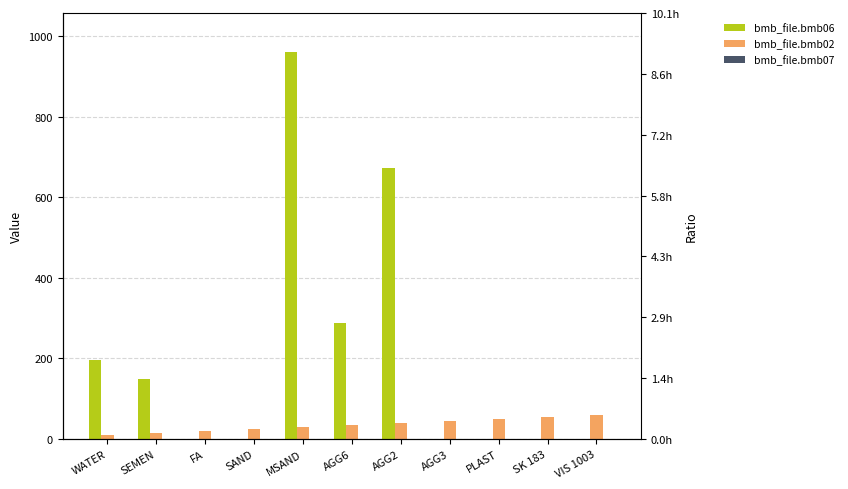

What are all the series names shown in the legend?

bmb_file.bmb06, bmb_file.bmb02, bmb_file.bmb07